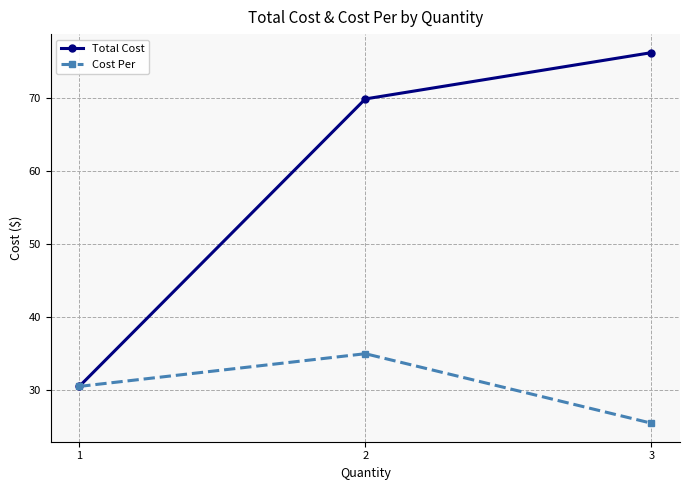

Which category has the highest value across all series?

3